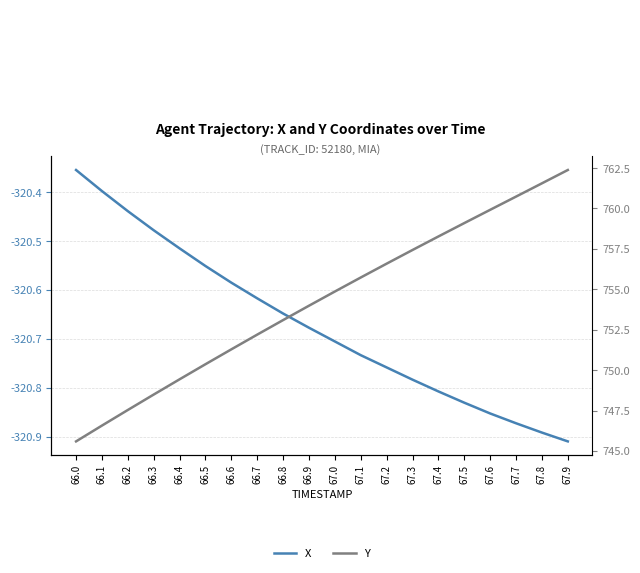

What is the label of the 16th point from the left?

67.5